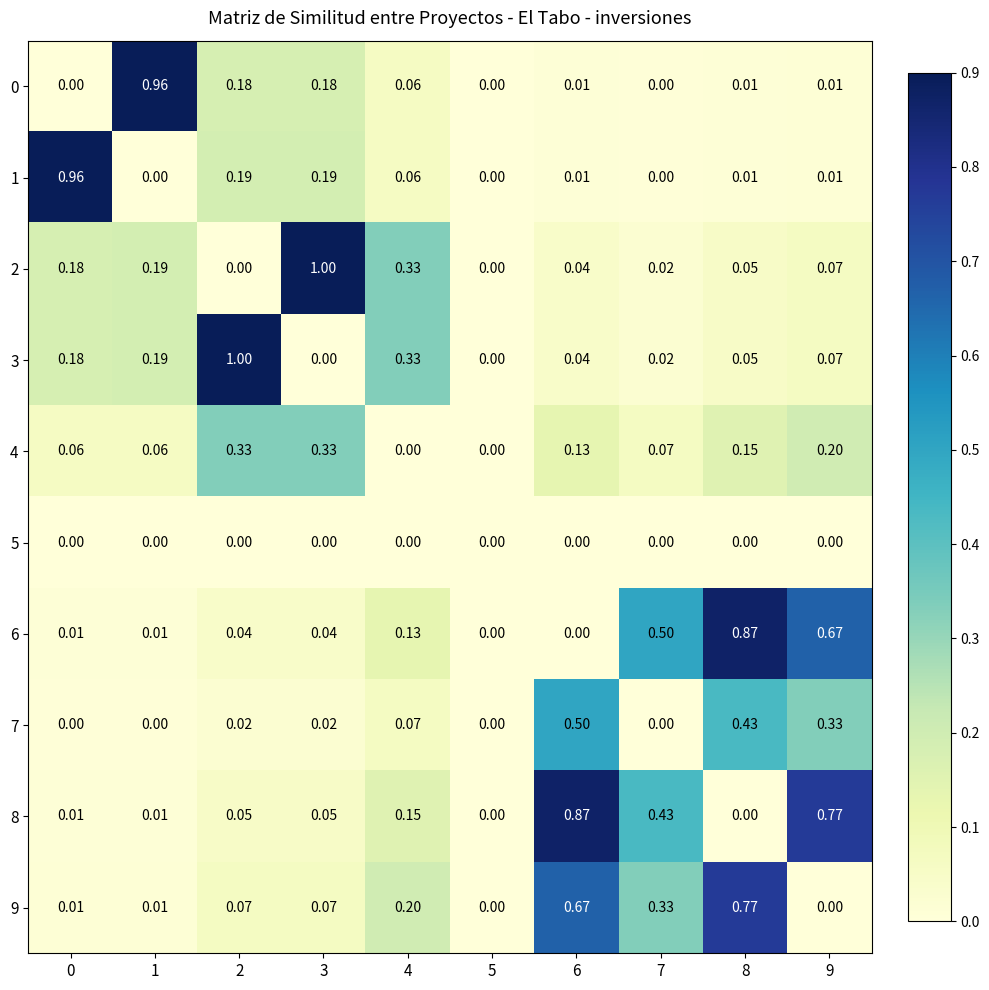

How many values in the 2 series exceed 0?

8